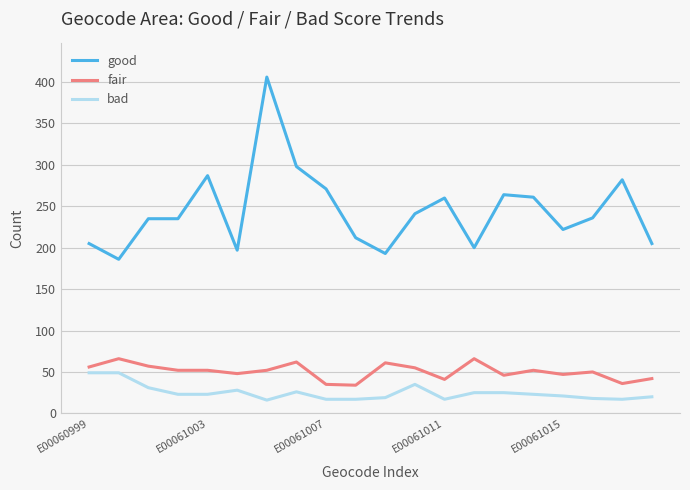

Which series has the widest spread of values?

good